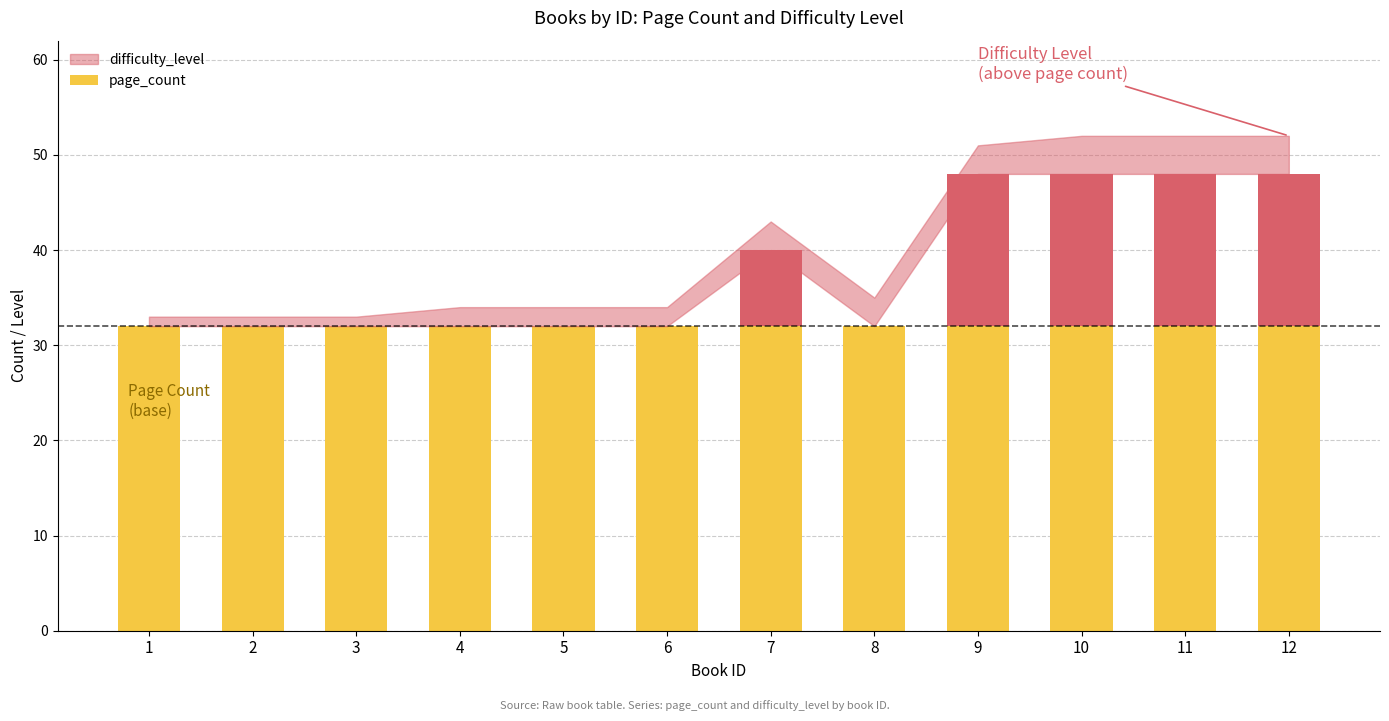

Reading left to right, what are all the values shown in this chart?

page_count: 1=32	2=32	3=32	4=32	5=32	6=32	7=40	8=32	9=48	10=48	11=48	12=48
difficulty_level: 1=1	2=1	3=1	4=2	5=2	6=2	7=3	8=3	9=3	10=4	11=4	12=4